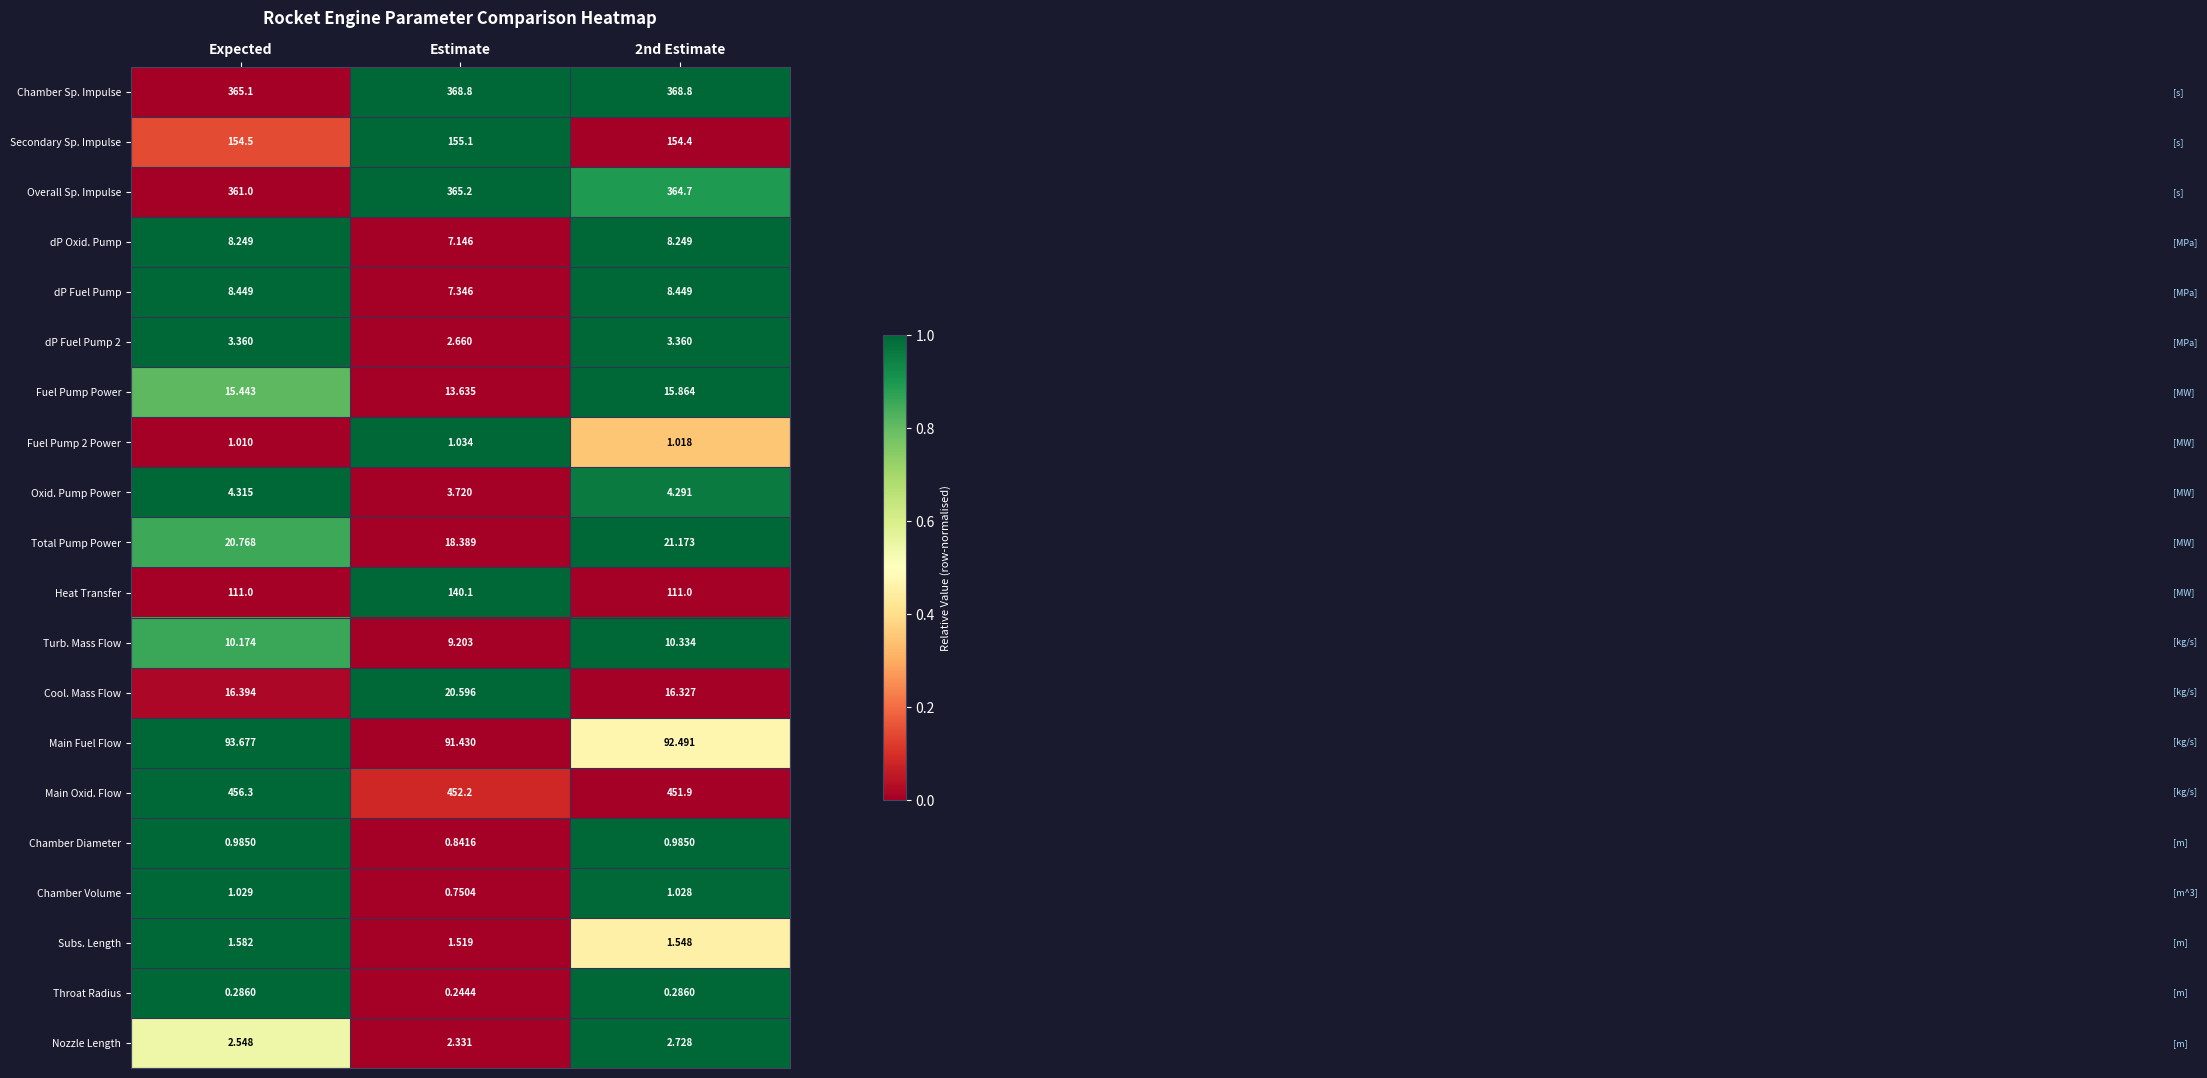

At which category does the chart reach its peak across all series?

Expected